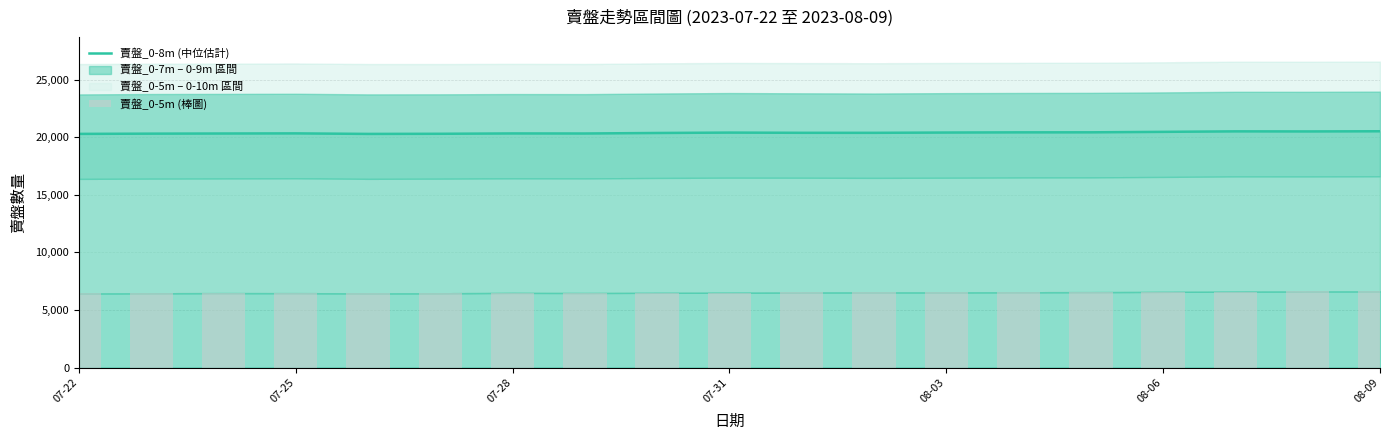

What is the maximum value for 賣盤_0-5m (棒圖)?

6623